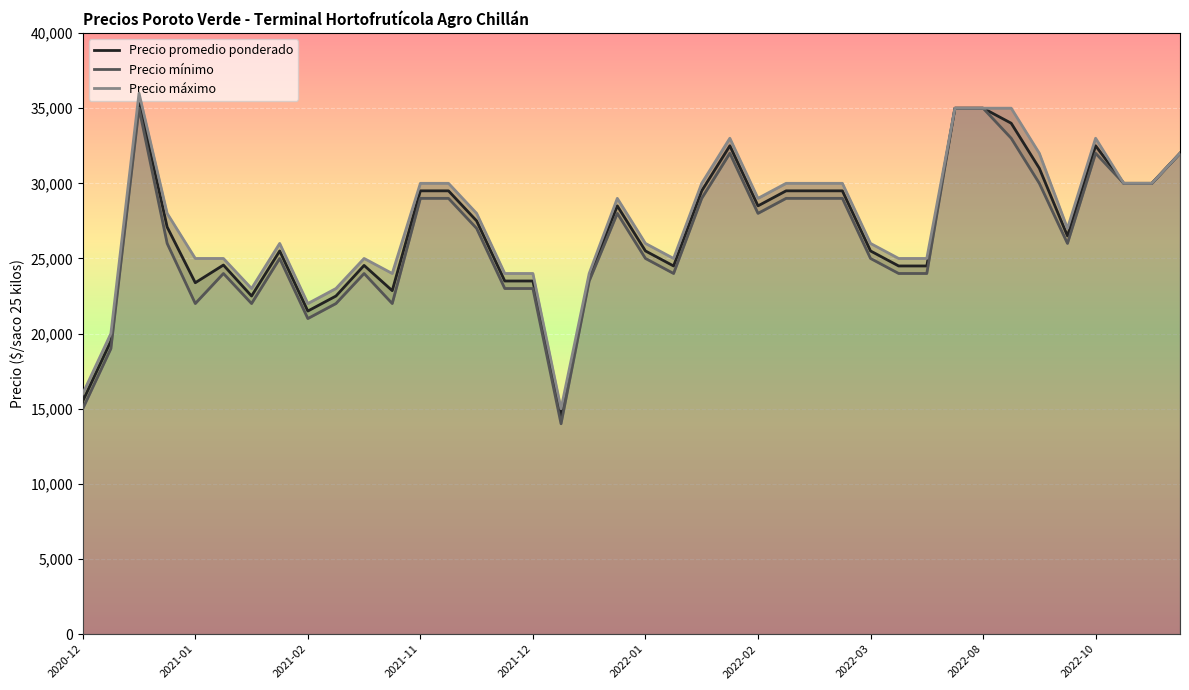

How many values in the Precio mínimo series are below 26000?

19